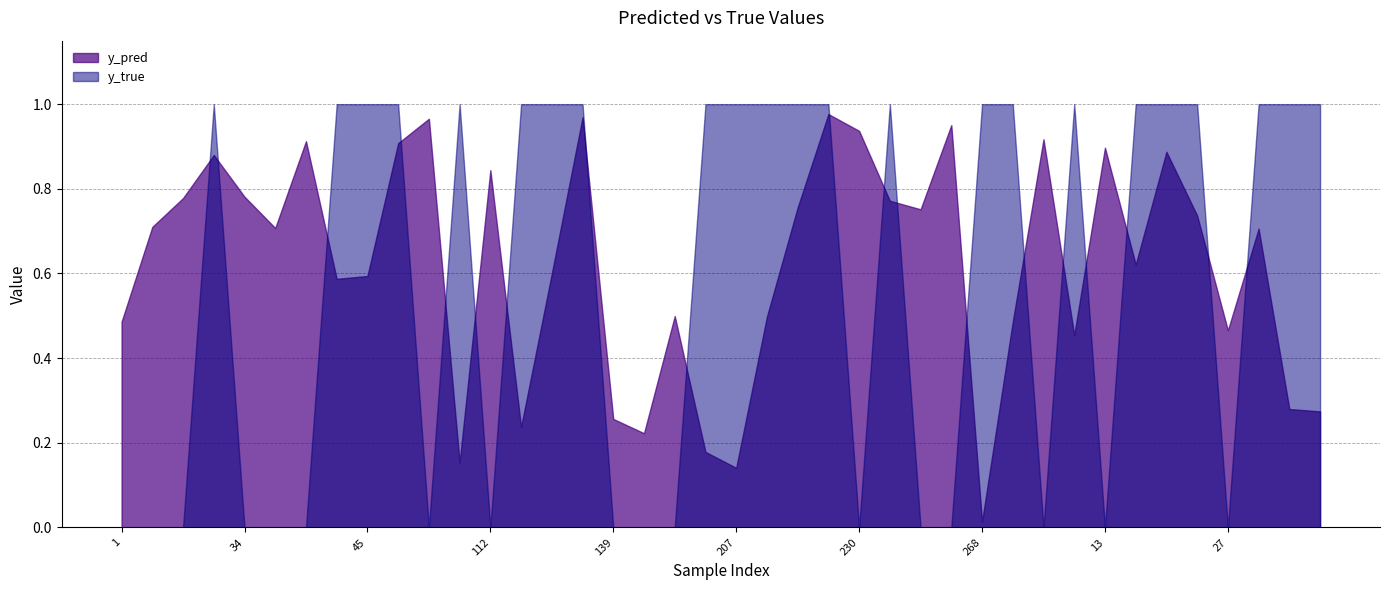

At 207, list the series in order from smallest to largest.

y_pred, y_true